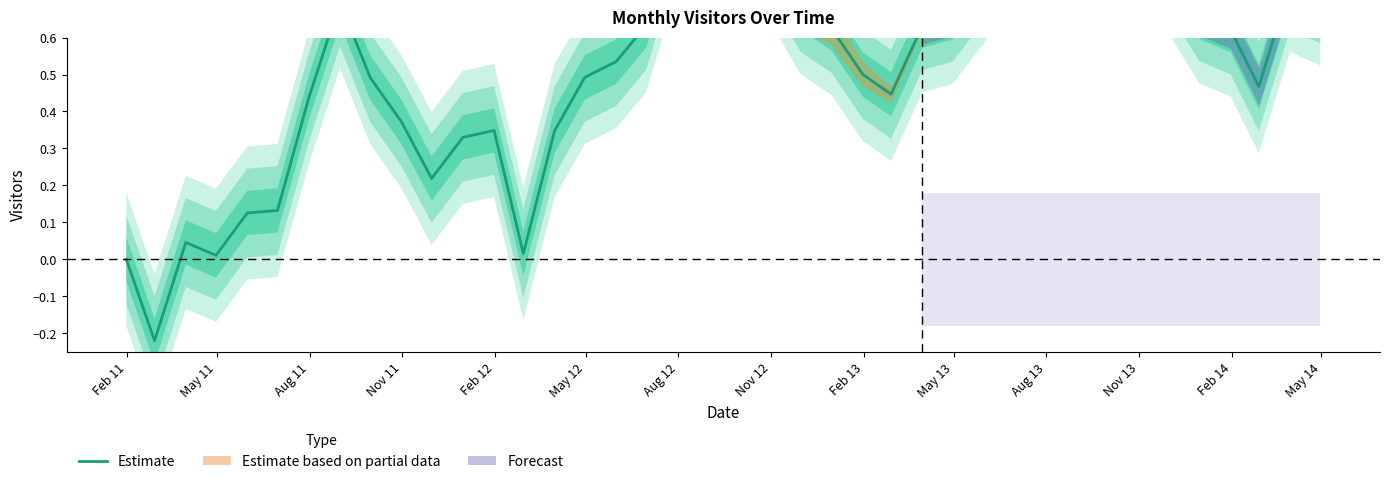

What is the label of the 10th point from the left?

May 13